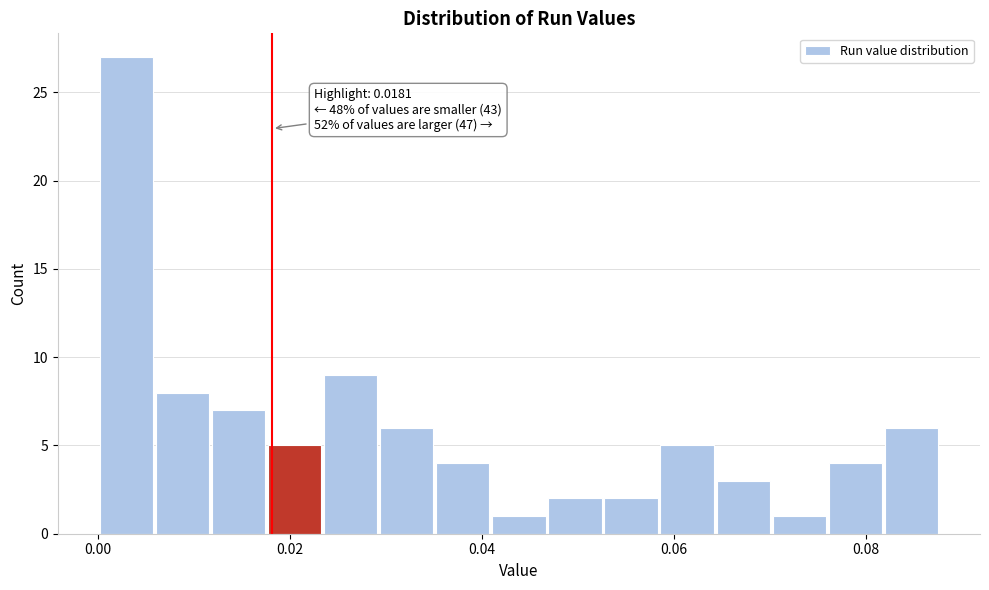

Read against the x-axis, roughly where is the centre of the tallest bar?

0.002